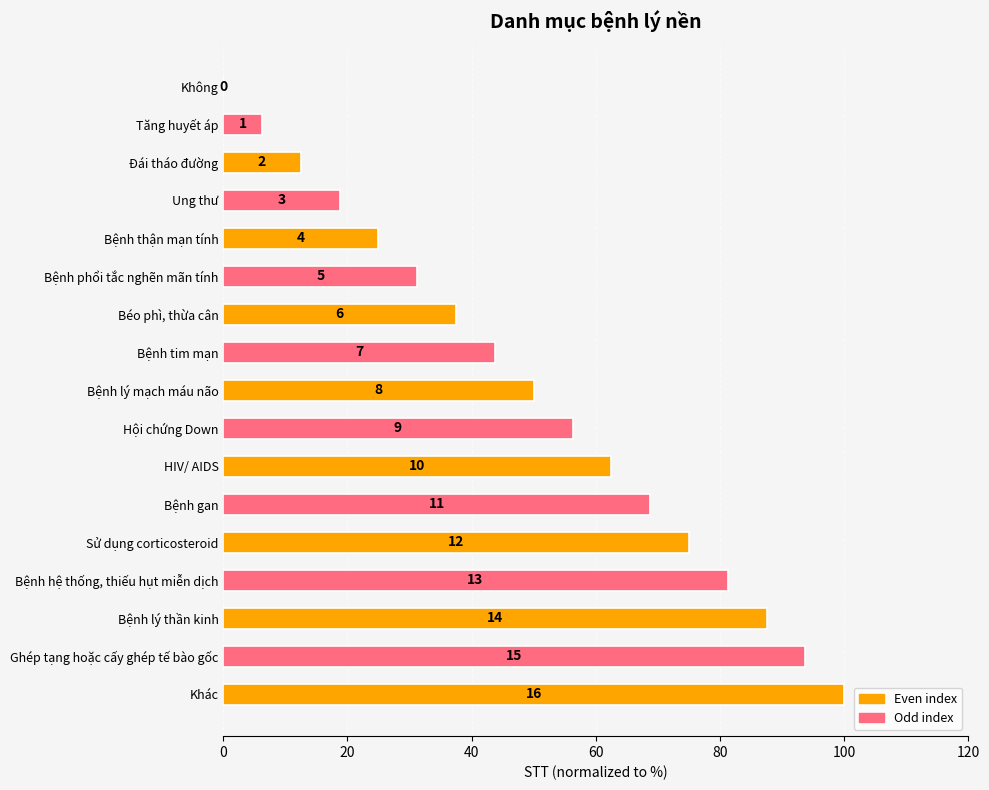

What is the difference between the second highest and second lowest values?

87.5